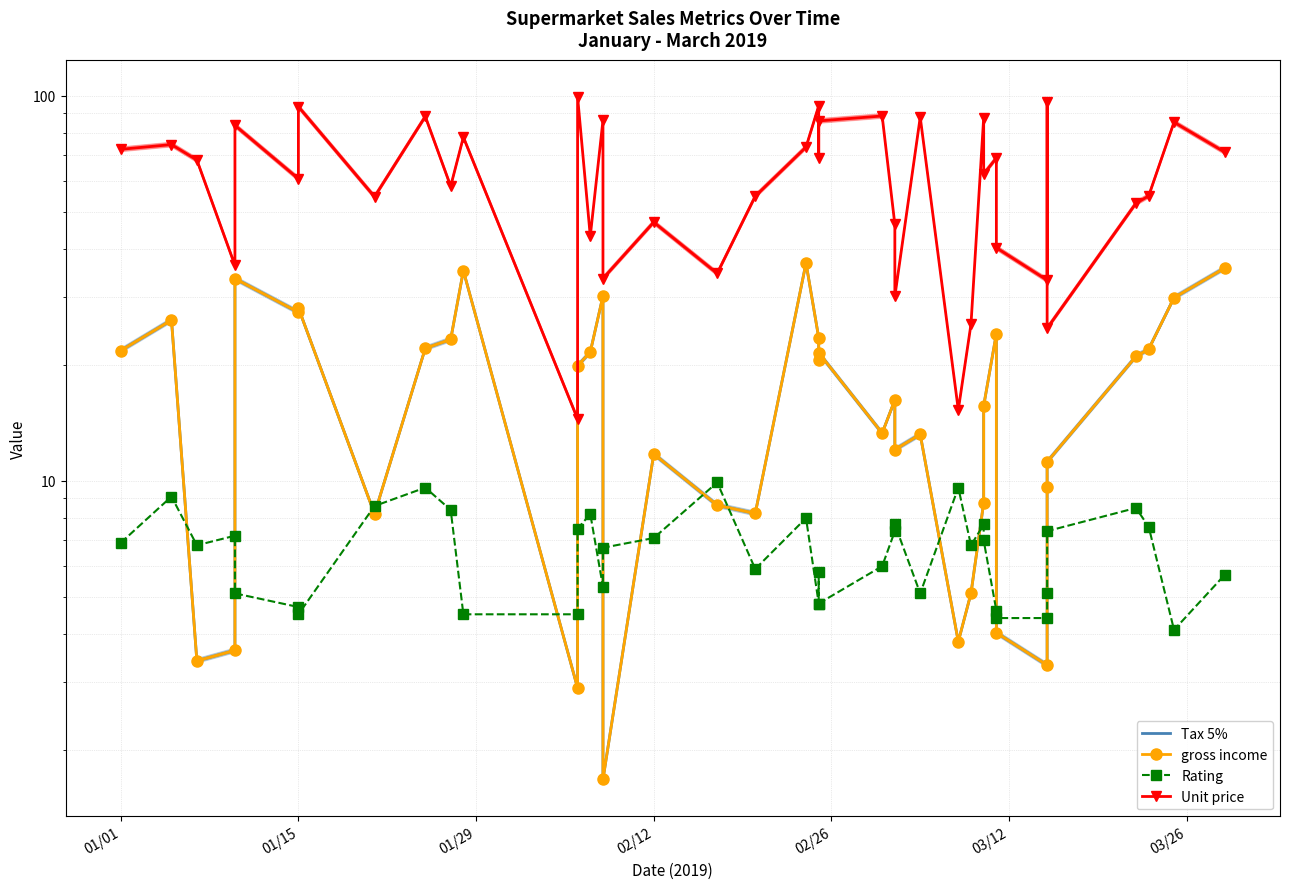

What is the sum of all Rating values?

263.0